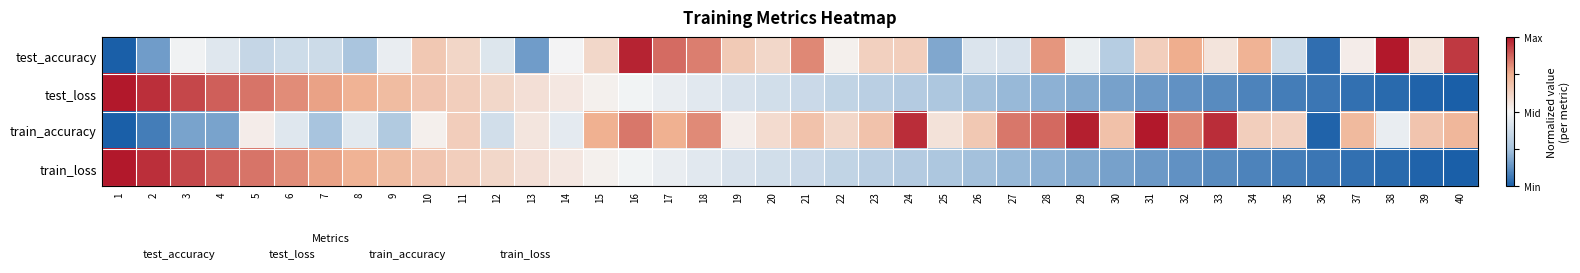

What is the difference between the highest and lowest values at 18?

0.8